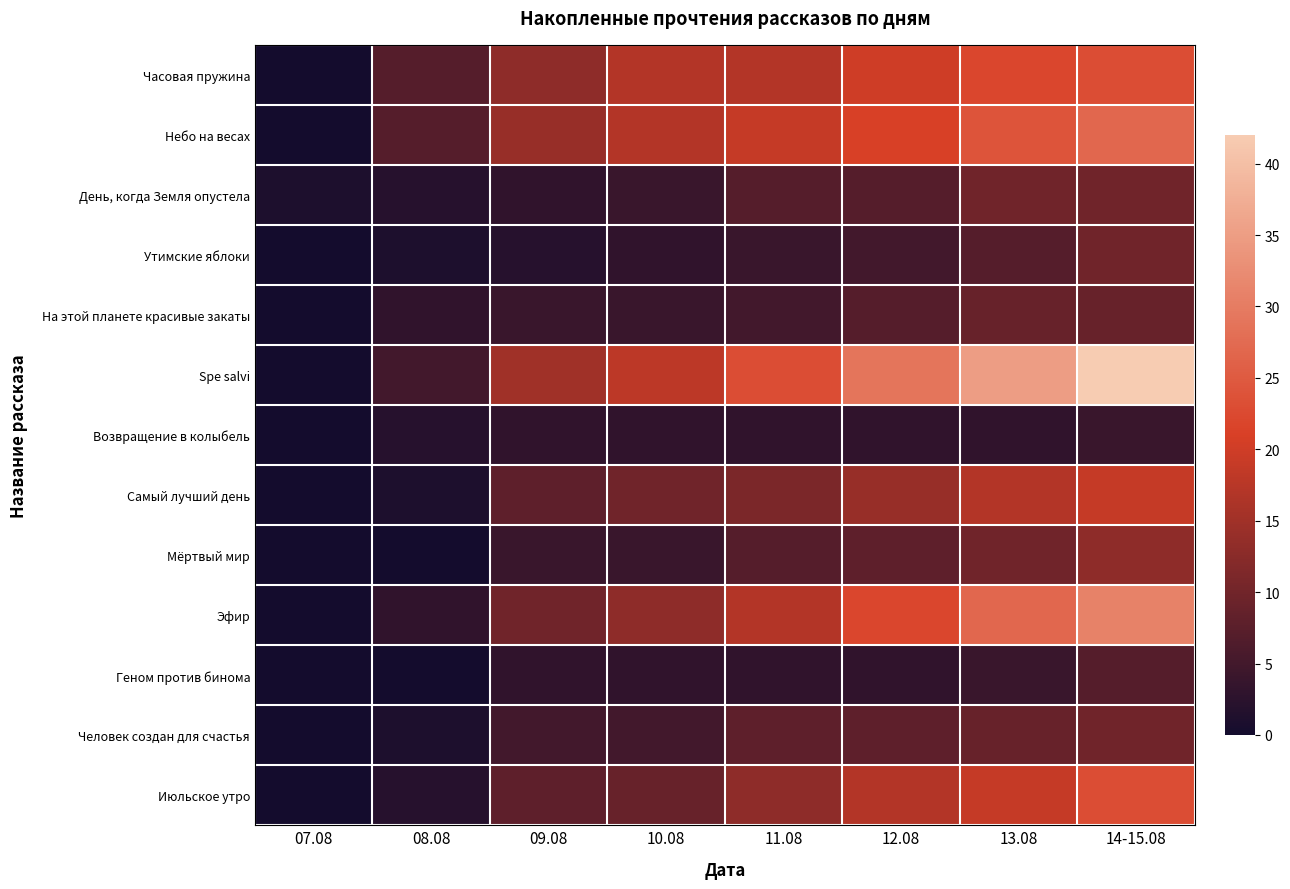

What is the total value across all series at 11.08?

137